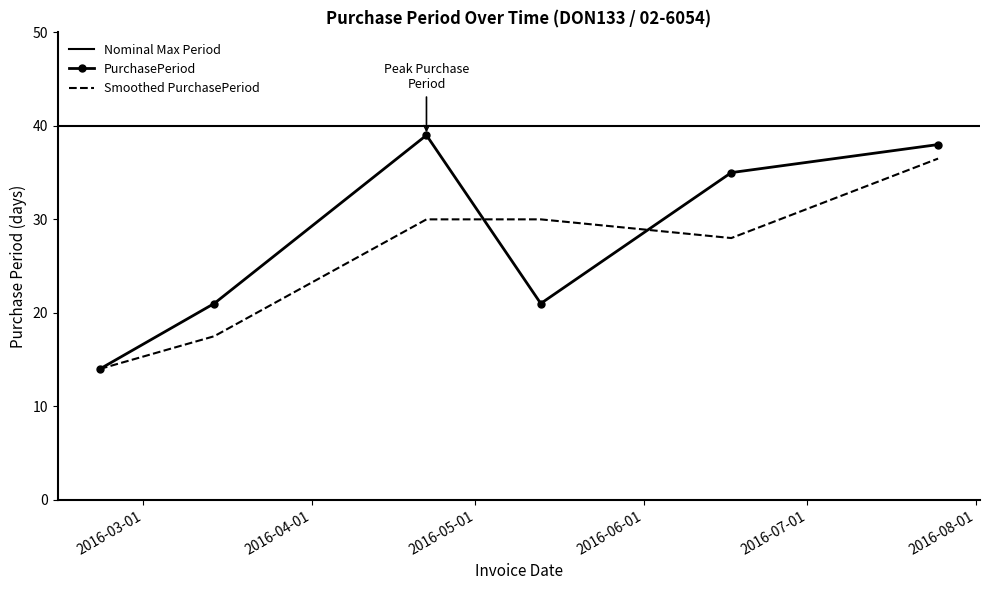

List the labels in order of value, largest first.

2016-04-22, 2016-07-25, 2016-06-17, 2016-03-14, 2016-05-13, 2016-02-22